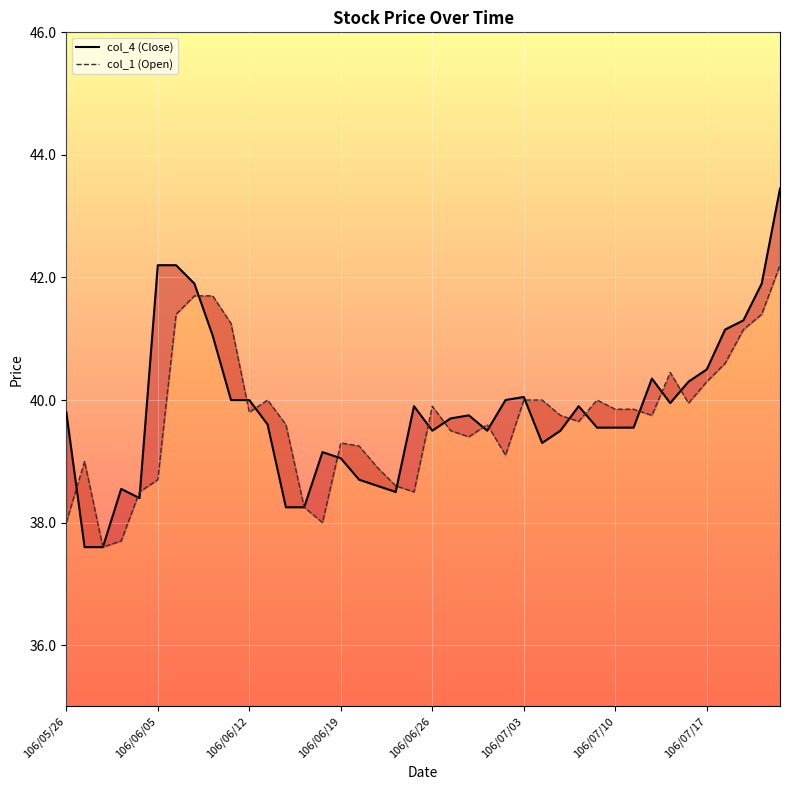

Reading right to left, transcribe all the data shown in this chart.

col_4: 106/07/21=43.5	106/07/20=41.9	106/07/19=41.3	106/07/18=41.1	106/07/17=40.5	106/07/14=40.3	106/07/13=40.0	106/07/12=40.4	106/07/11=39.5	106/07/10=39.5	106/07/07=39.5	106/07/06=39.9	106/07/05=39.5	106/07/04=39.3	106/07/03=40.0	106/06/30=40.0	106/06/29=39.5	106/06/28=39.8	106/06/27=39.7	106/06/26=39.5	106/06/23=39.9	106/06/22=38.5	106/06/21=38.6	106/06/20=38.7	106/06/19=39.0	106/06/16=39.1	106/06/15=38.2	106/06/14=38.2	106/06/13=39.6	106/06/12=40.0	106/06/09=40.0	106/06/08=41.0	106/06/07=41.9	106/06/06=42.2	106/06/05=42.2	106/06/03=38.4	106/06/02=38.5	106/06/01=37.6	106/05/31=37.6	106/05/26=39.8
col_1: 106/07/21=42.2	106/07/20=41.4	106/07/19=41.1	106/07/18=40.6	106/07/17=40.3	106/07/14=40.0	106/07/13=40.5	106/07/12=39.8	106/07/11=39.9	106/07/10=39.9	106/07/07=40.0	106/07/06=39.6	106/07/05=39.8	106/07/04=40.0	106/07/03=40.0	106/06/30=39.1	106/06/29=39.6	106/06/28=39.4	106/06/27=39.5	106/06/26=39.9	106/06/23=38.5	106/06/22=38.6	106/06/21=38.9	106/06/20=39.2	106/06/19=39.3	106/06/16=38.0	106/06/15=38.2	106/06/14=39.6	106/06/13=40.0	106/06/12=39.8	106/06/09=41.2	106/06/08=41.7	106/06/07=41.7	106/06/06=41.4	106/06/05=38.7	106/06/03=38.5	106/06/02=37.7	106/06/01=37.6	106/05/31=39.0	106/05/26=38.0